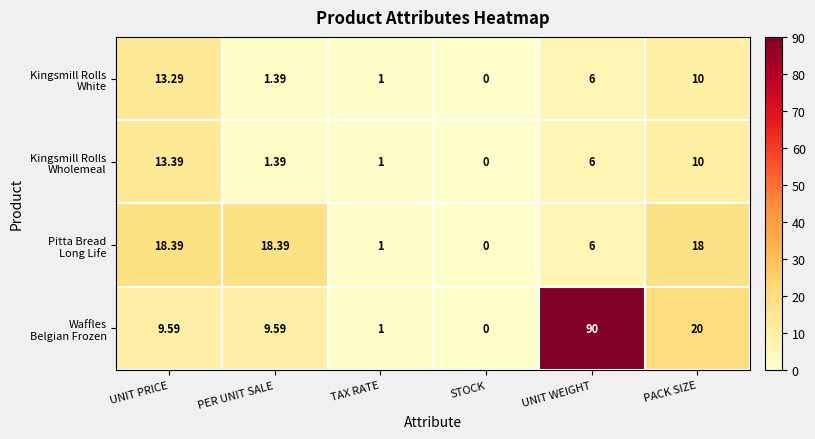

How many data points does each series have?

6